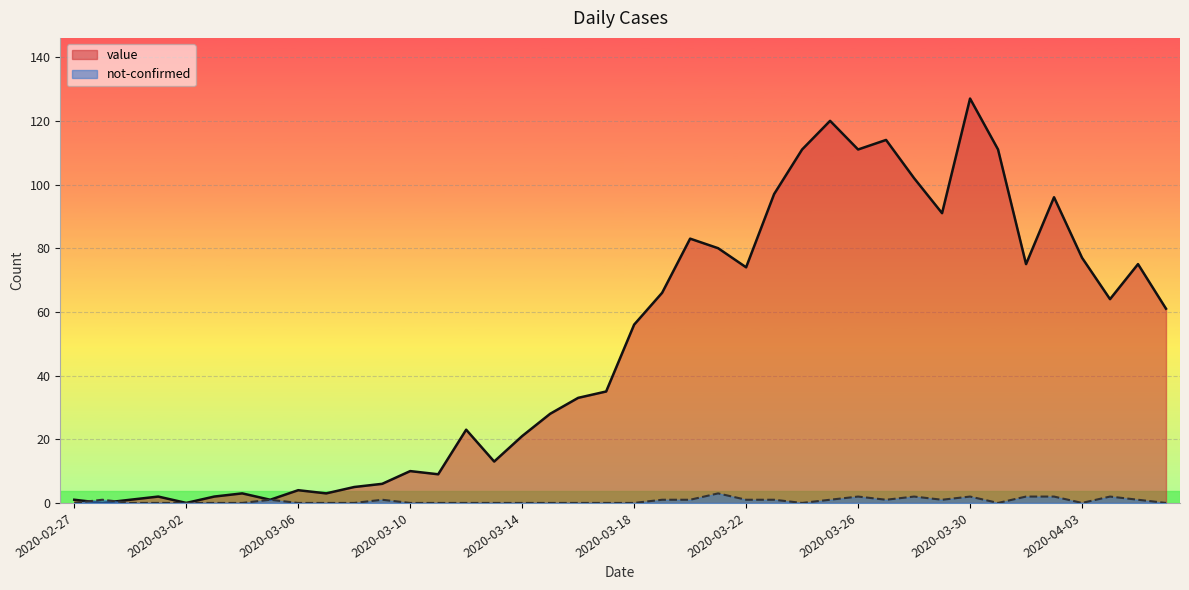

What is the difference between the maximum and minimum values in the value series?

127